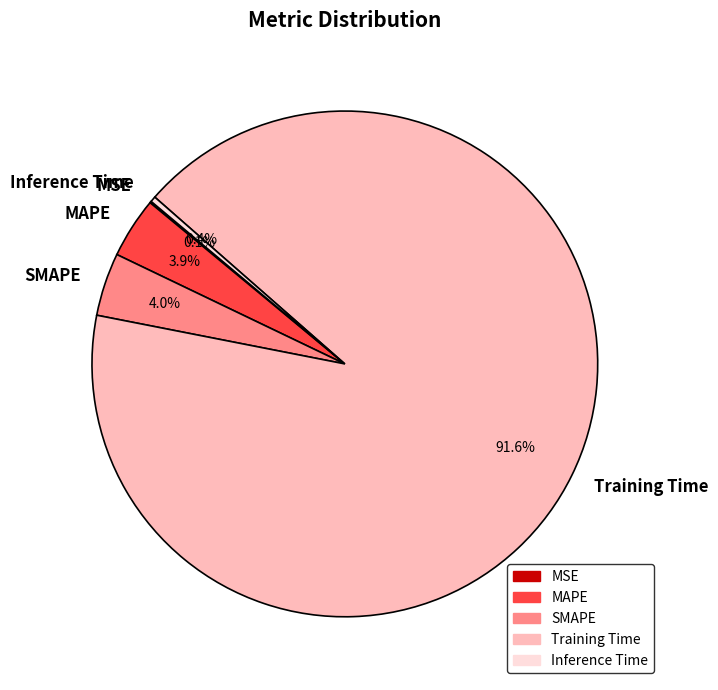

True or false: Training Time accounts for 99% of the total.

False